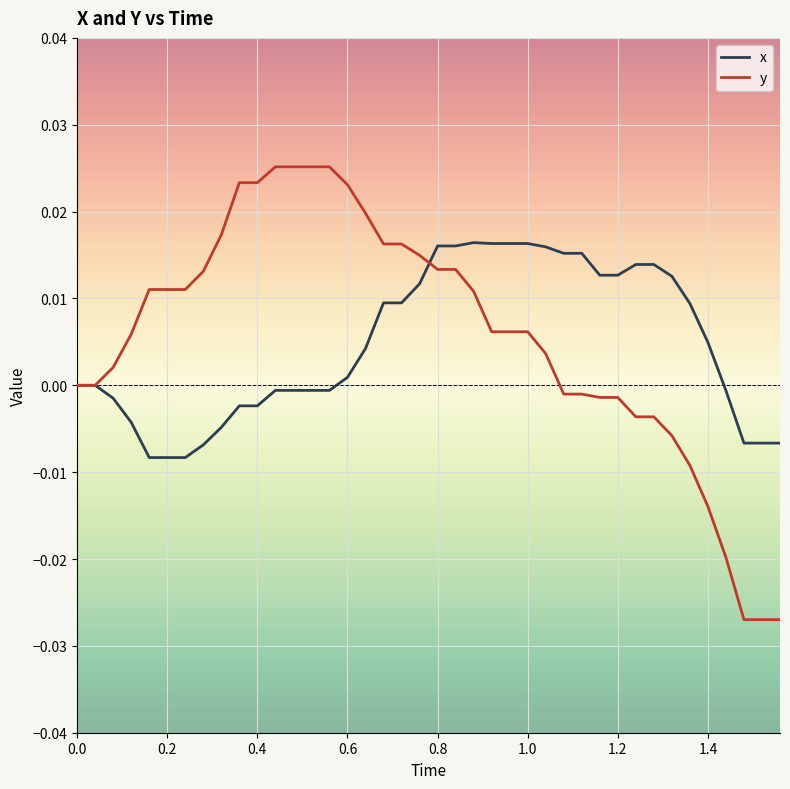

Rank the series by their maximum value, from highest to lowest.

y, x